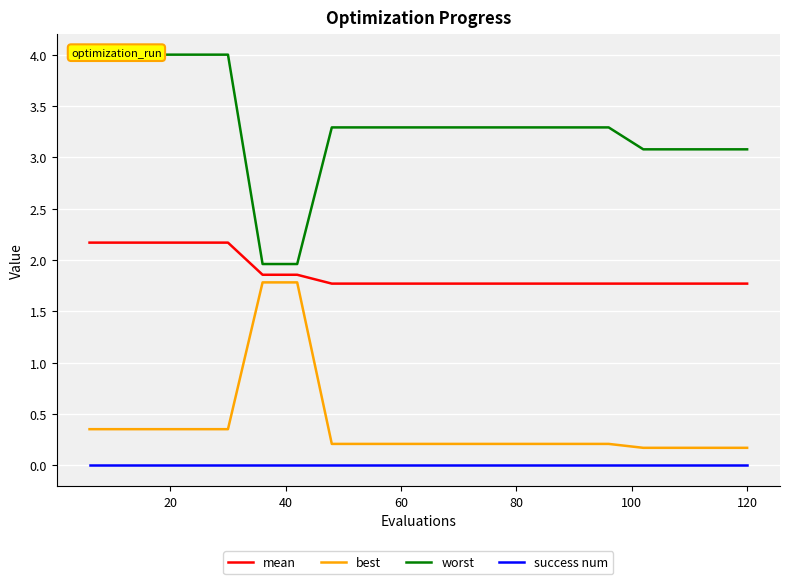

Which series has the widest spread of values?

worst